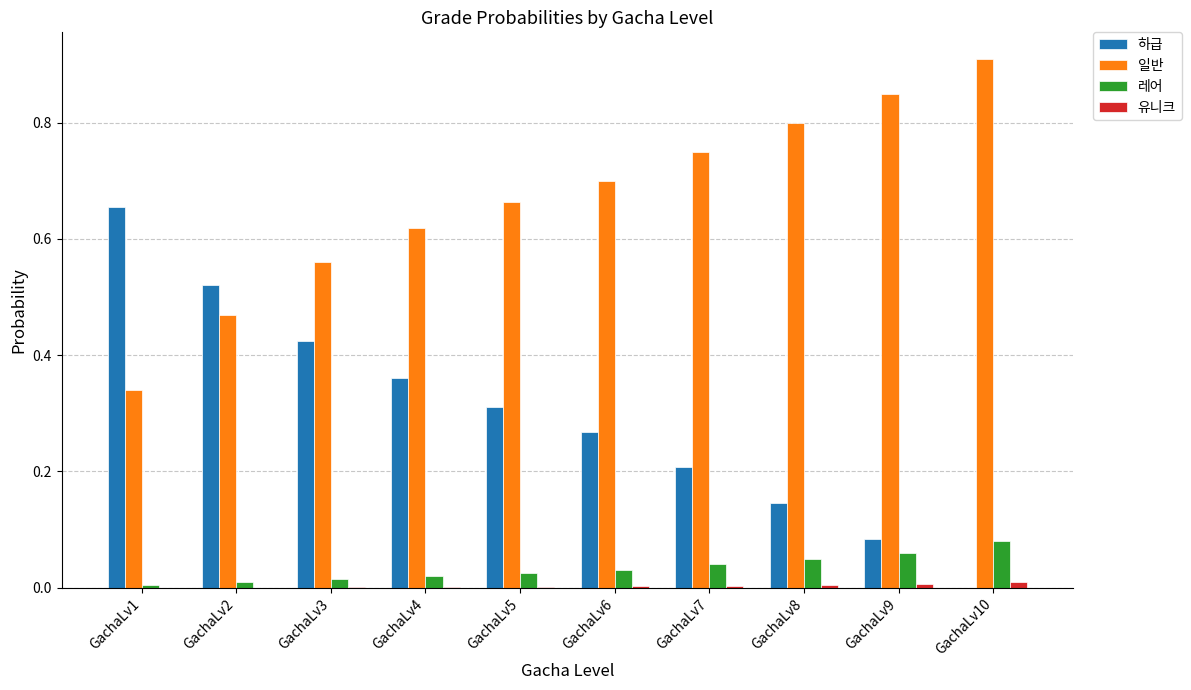

Which category has the highest value in the 하급 series?

GachaLv1